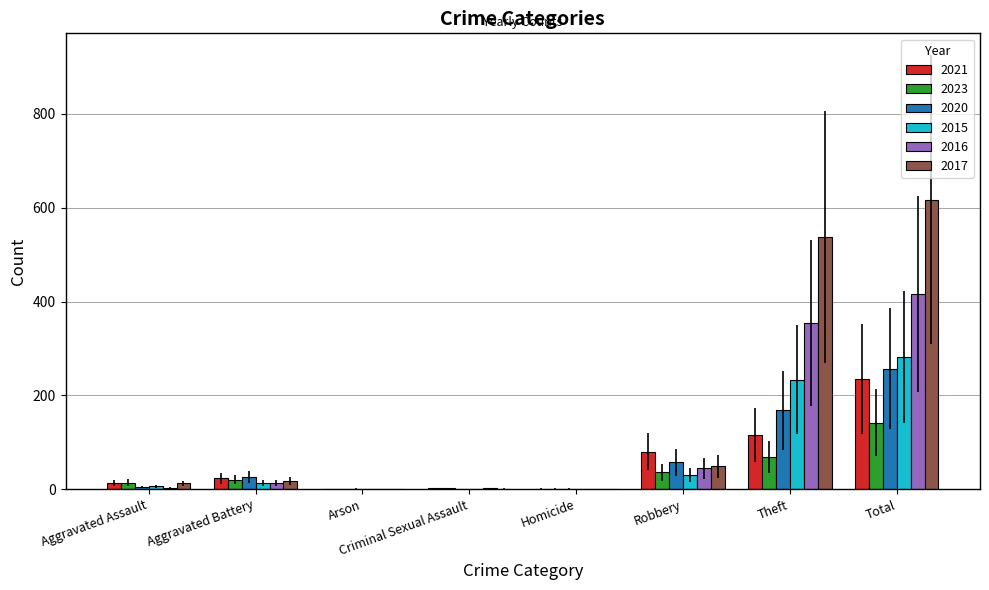

What is the spread (max minus min) of values at Total?

475